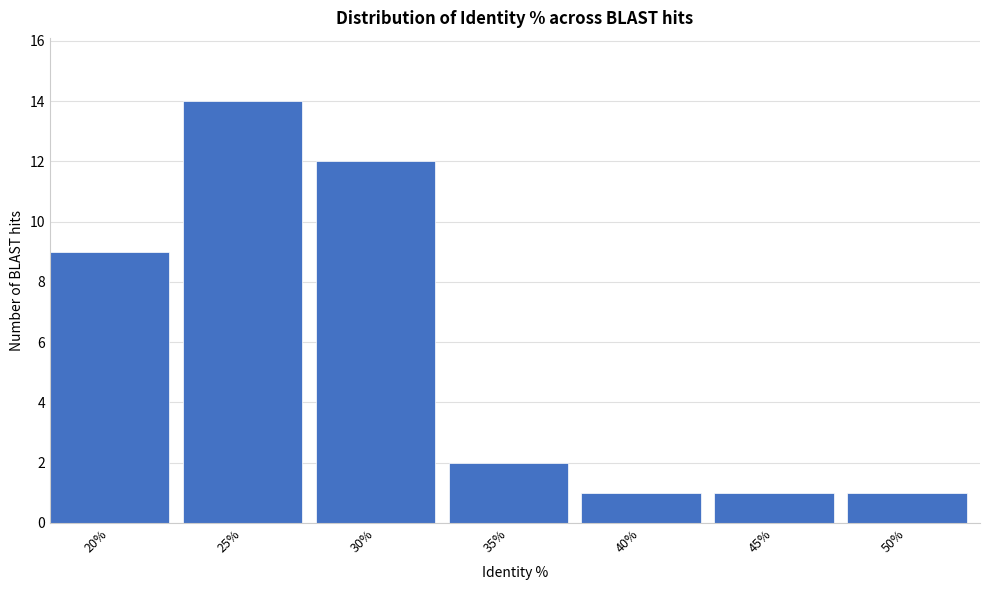

Reading right to left, list all the values displayed in this chart.

1	1	1	2	12	14	9